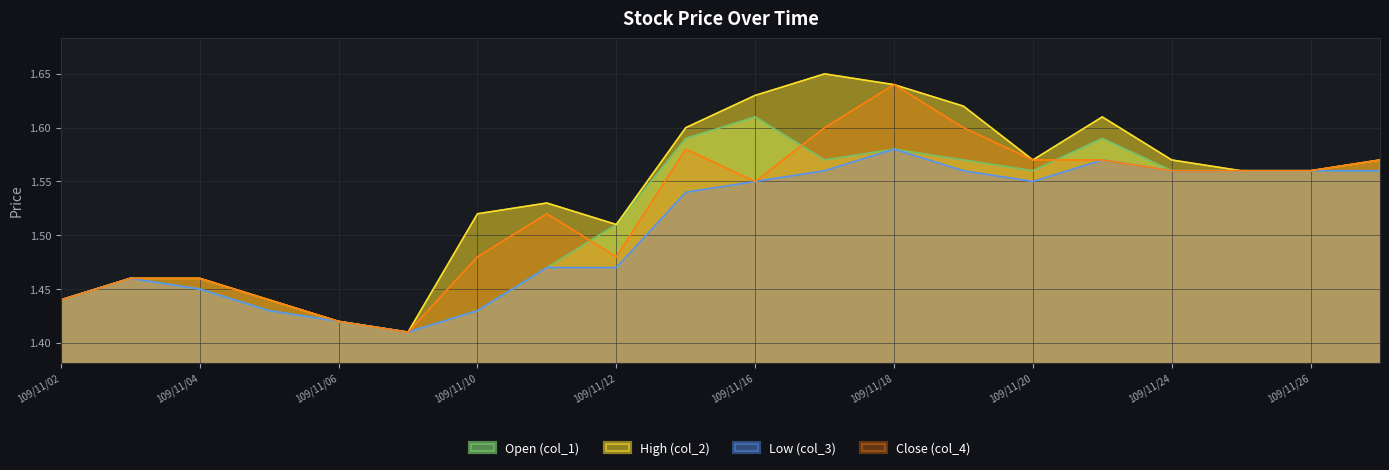

True or false: Close (col_4) has a value of 1.5 at 109/11/12.

True